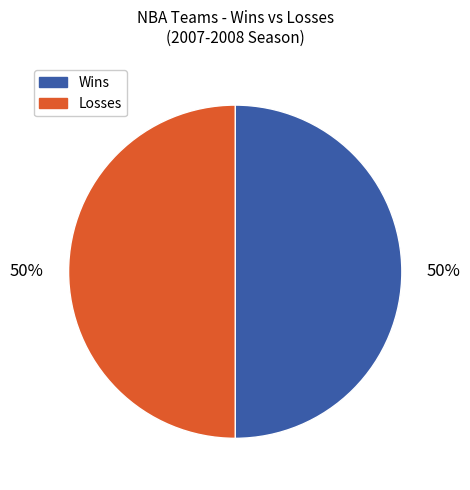

To the nearest percent, what is the average slice percentage?

50%